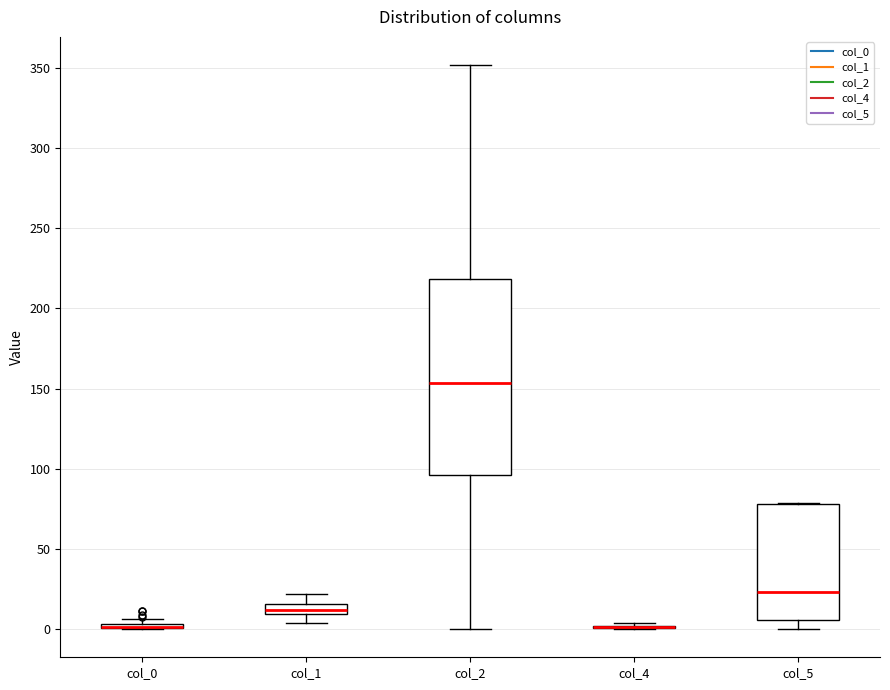

Comparing the boxes themselves (not the whiskers), which one is the tallest?

col_2